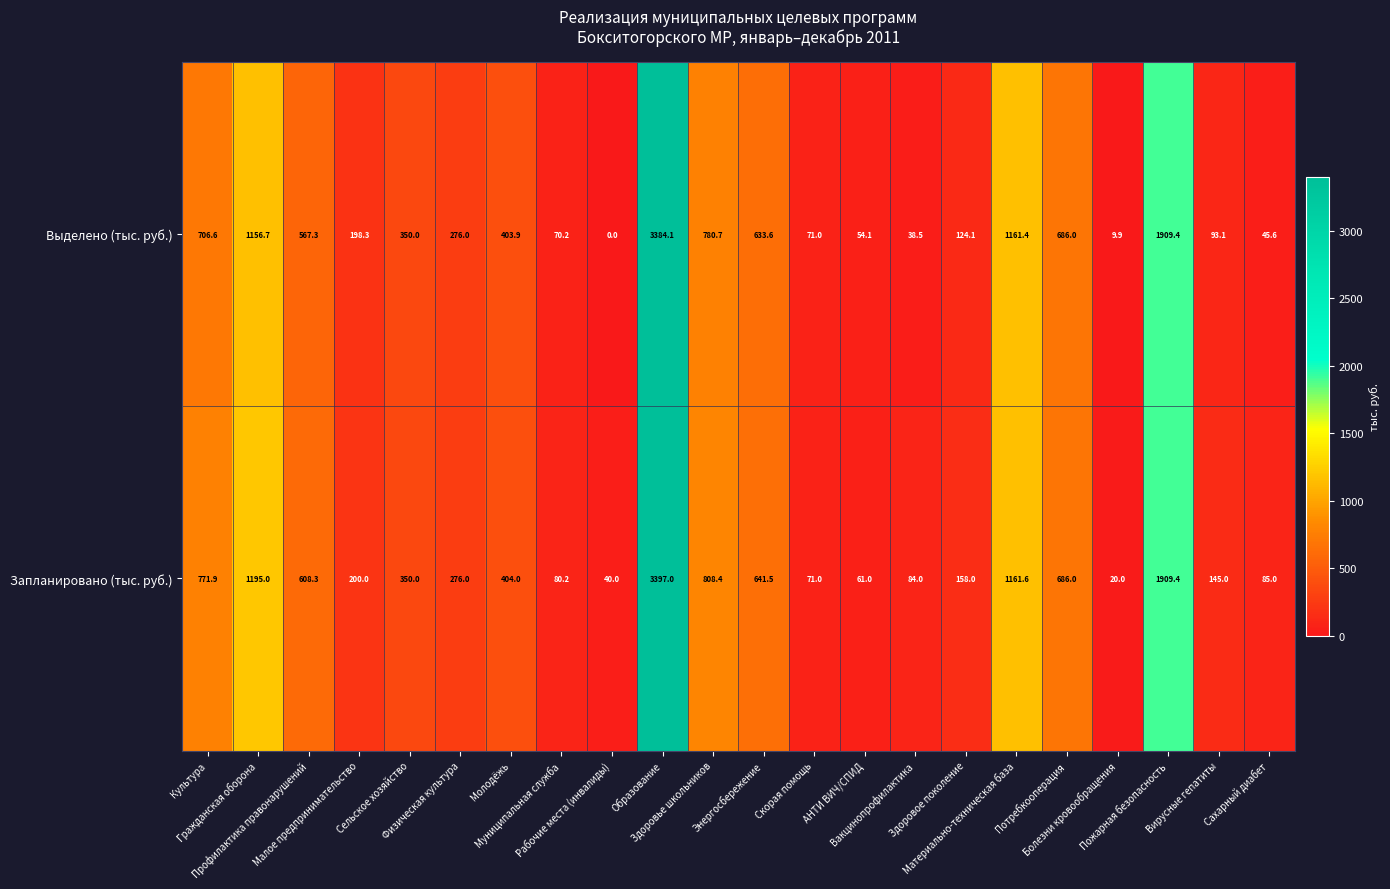

What is the difference between the second highest and second lowest values in the Выделено (тыс. руб.) series?

1899.5